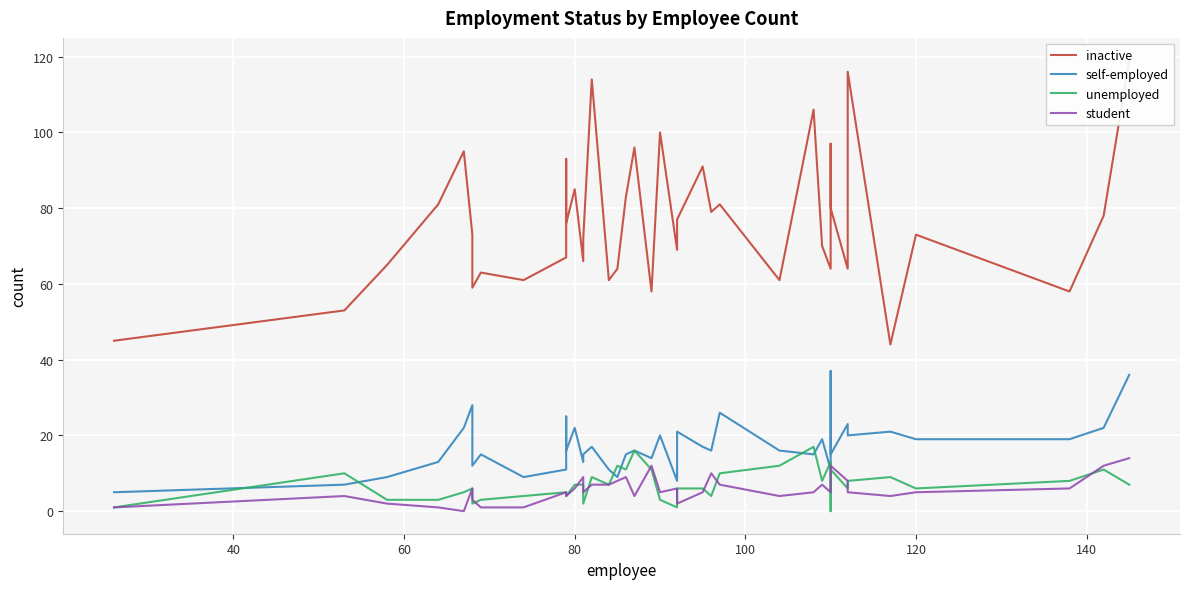

What is the difference between the maximum and second lowest values in the unemployed series?

16